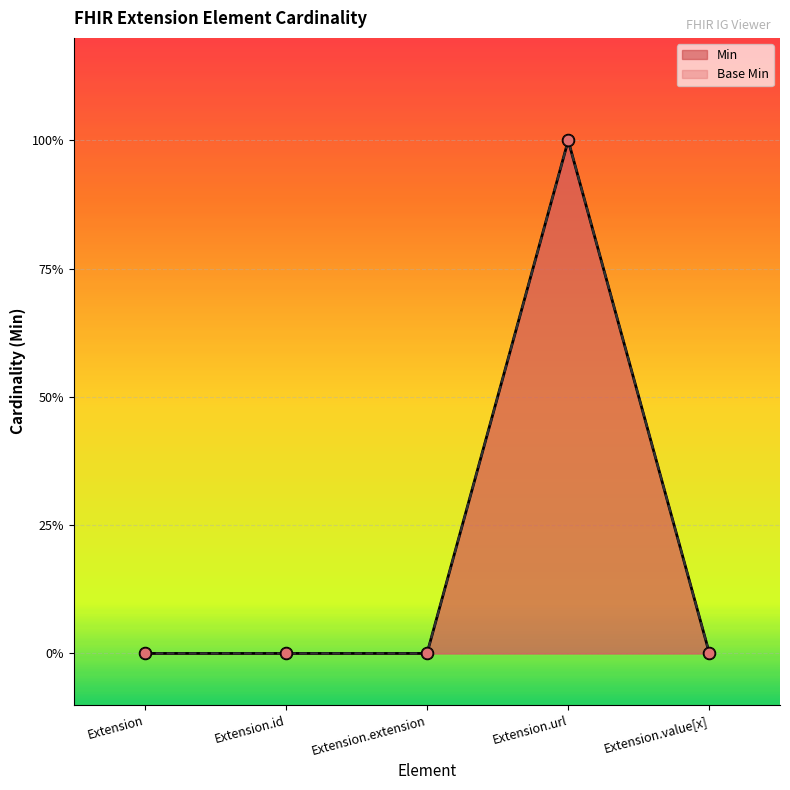

What are all the series names shown in the legend?

Min, Base Min